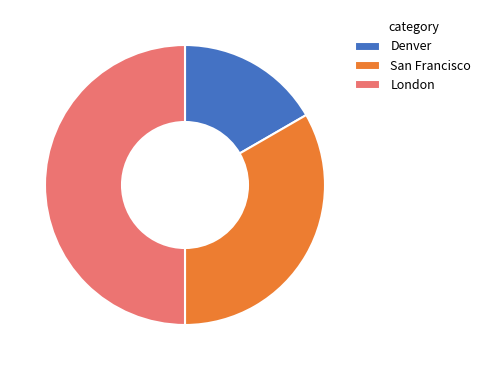

Does Denver account for over 50% of the chart?

No